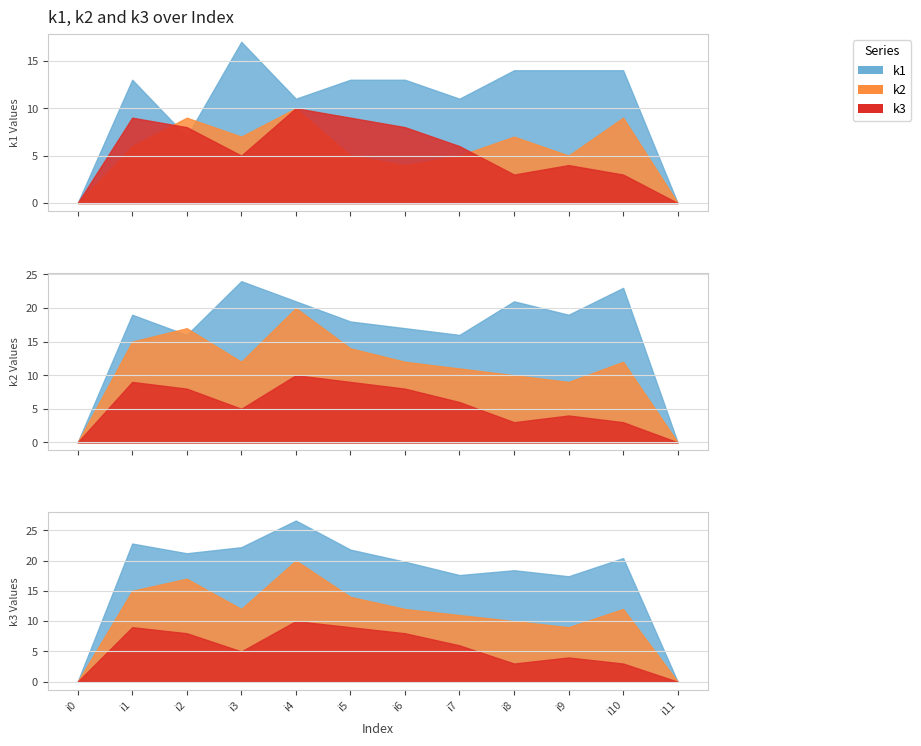

How many values in the k2 series exceed 6?

5